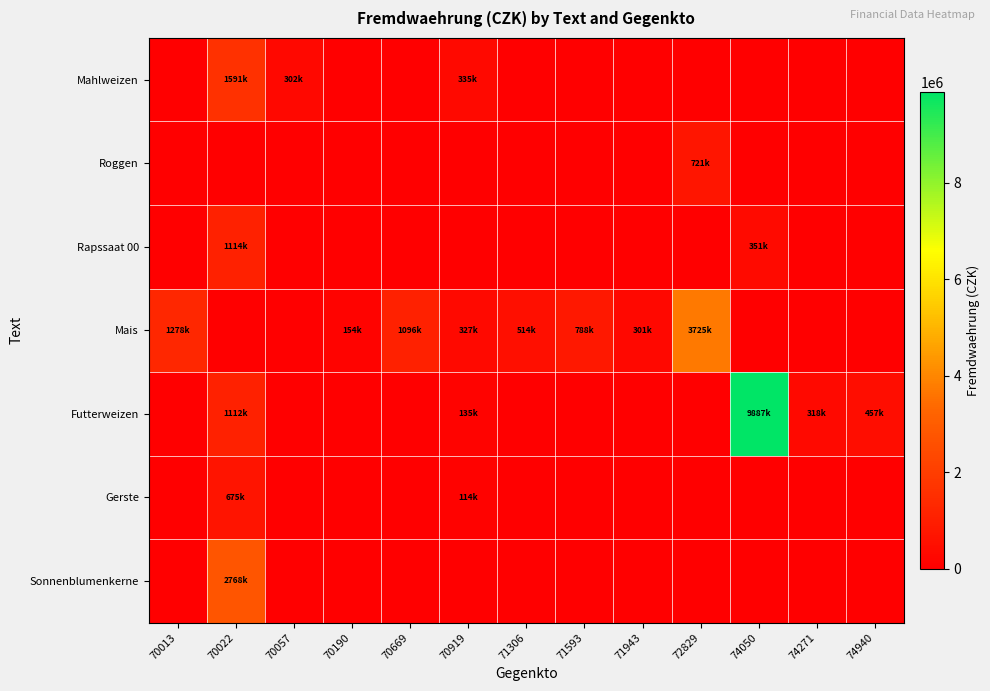

List the series in order of their peak value, highest first.

Futterweizen, Mais, Sonnenblumenkerne, Mahlweizen, Rapssaat 00, Roggen, Gerste